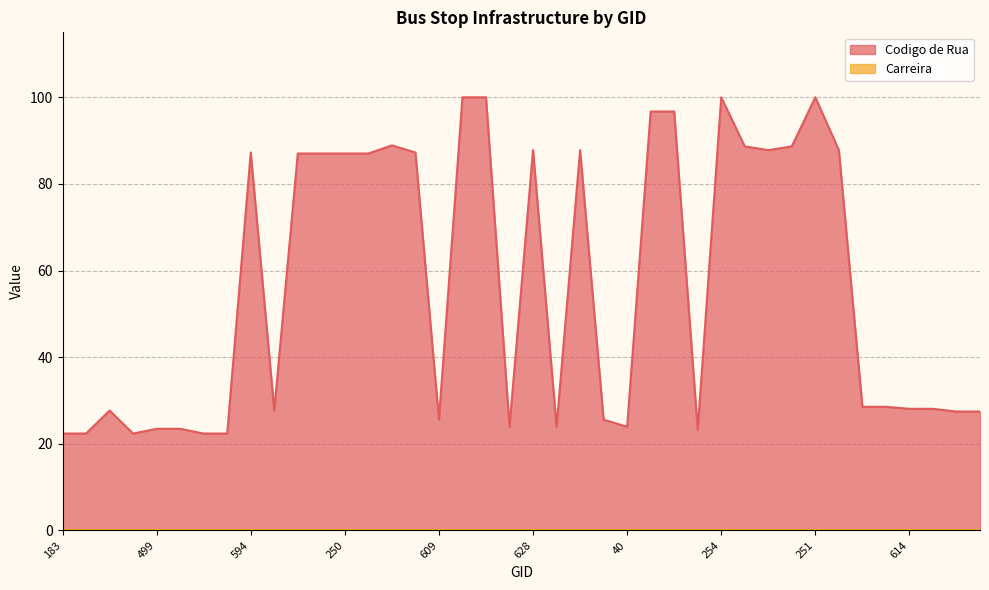

What is the change in value from 250 to 51?

+0.8